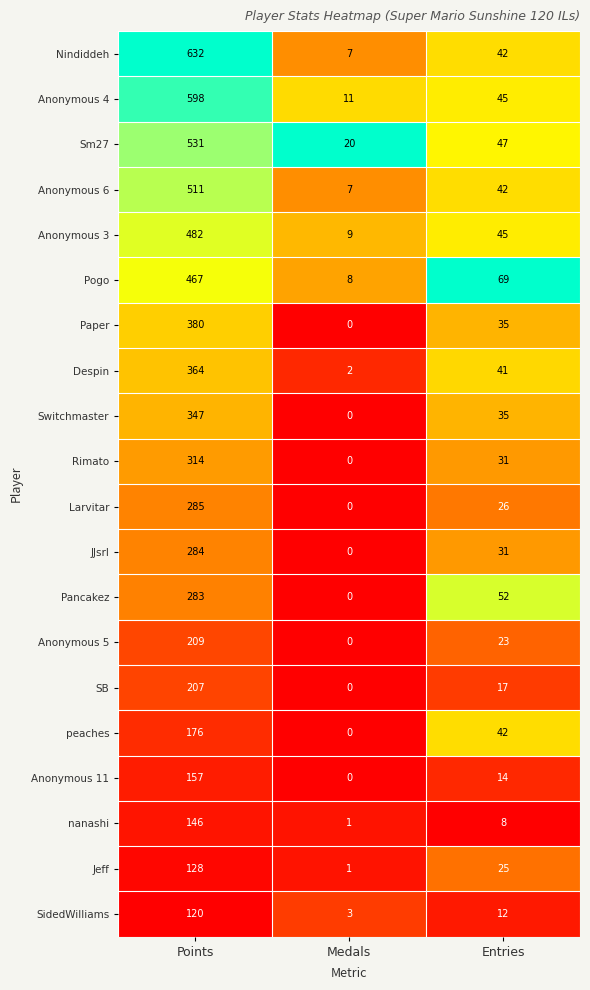

At which label does Anonymous 5 first exceed 23?

Points